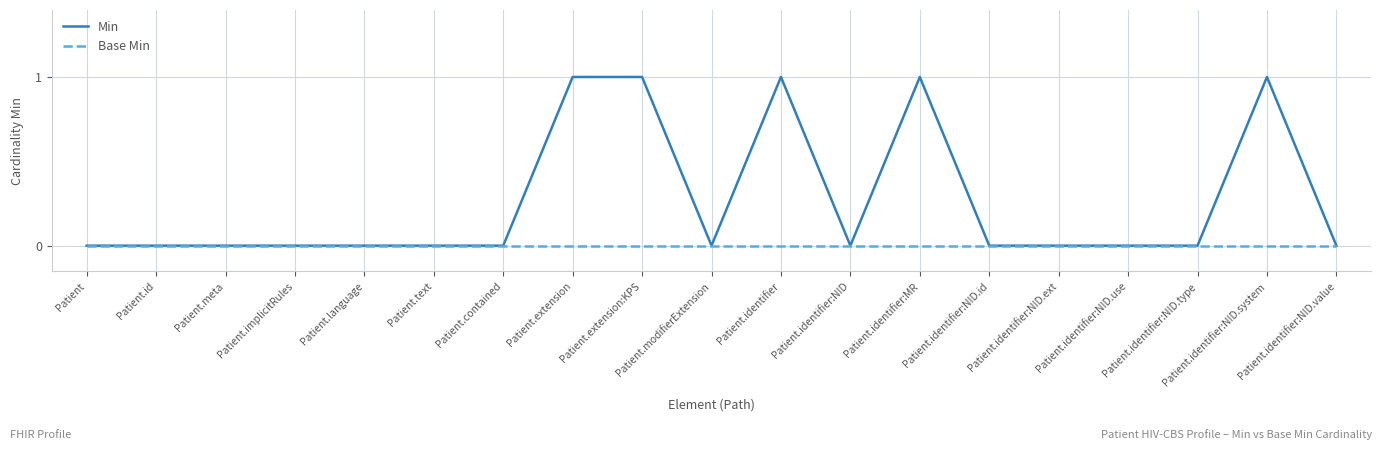

List the series in order of their overall mean, lowest first.

Base Min, Min